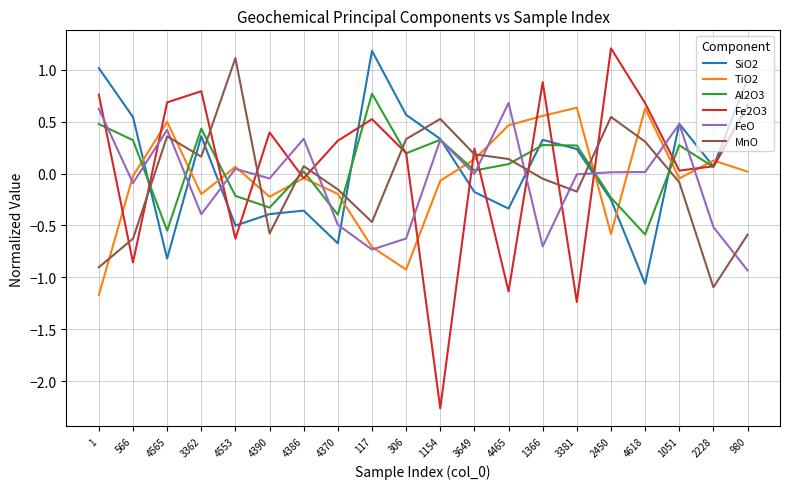

True or false: FeO and Fe2O3 intersect in this chart.

True